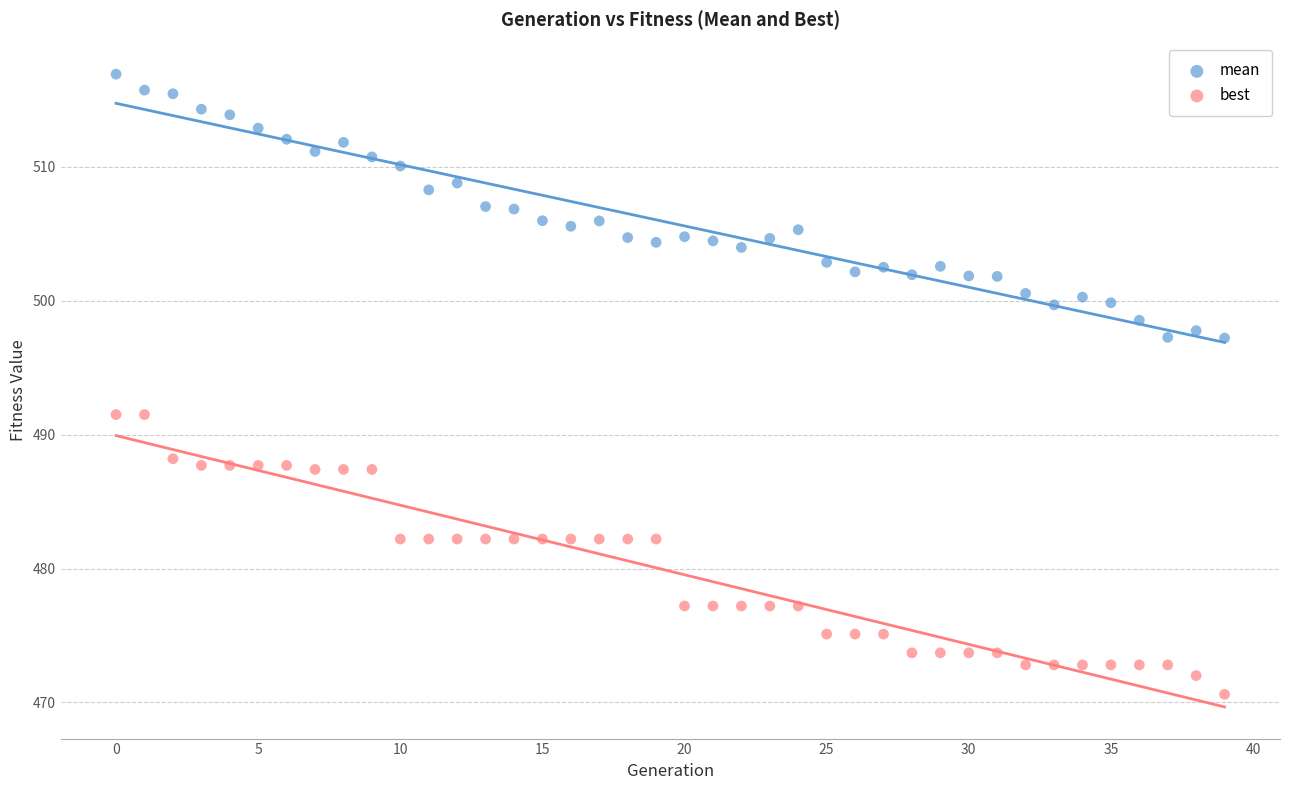

What are all the series names shown in the legend?

mean, best